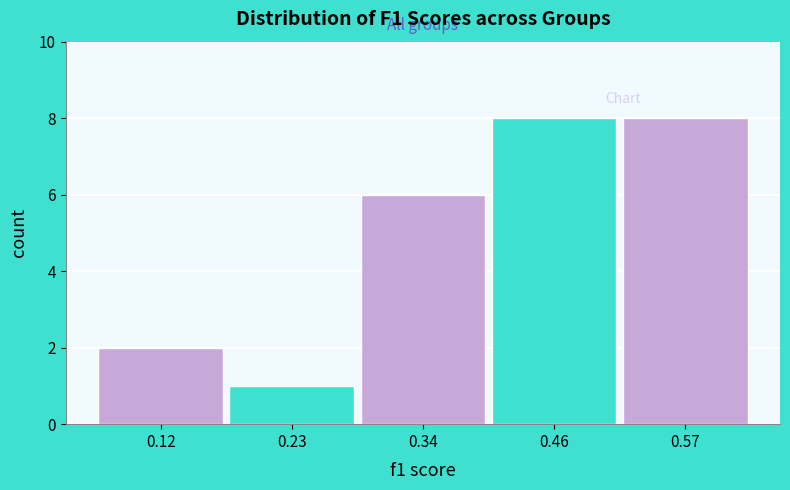

Reading left to right, transcribe this chart: for each bar, give the range it covers on the x-axis and its height. Neither the bar edges nor the heights are printed on the chart, so give them approximately, as read against the axes.

0.06 to 0.18: 2
0.18 to 0.28: 1
0.28 to 0.40: 6
0.40 to 0.52: 8
0.52 to 0.62: 8